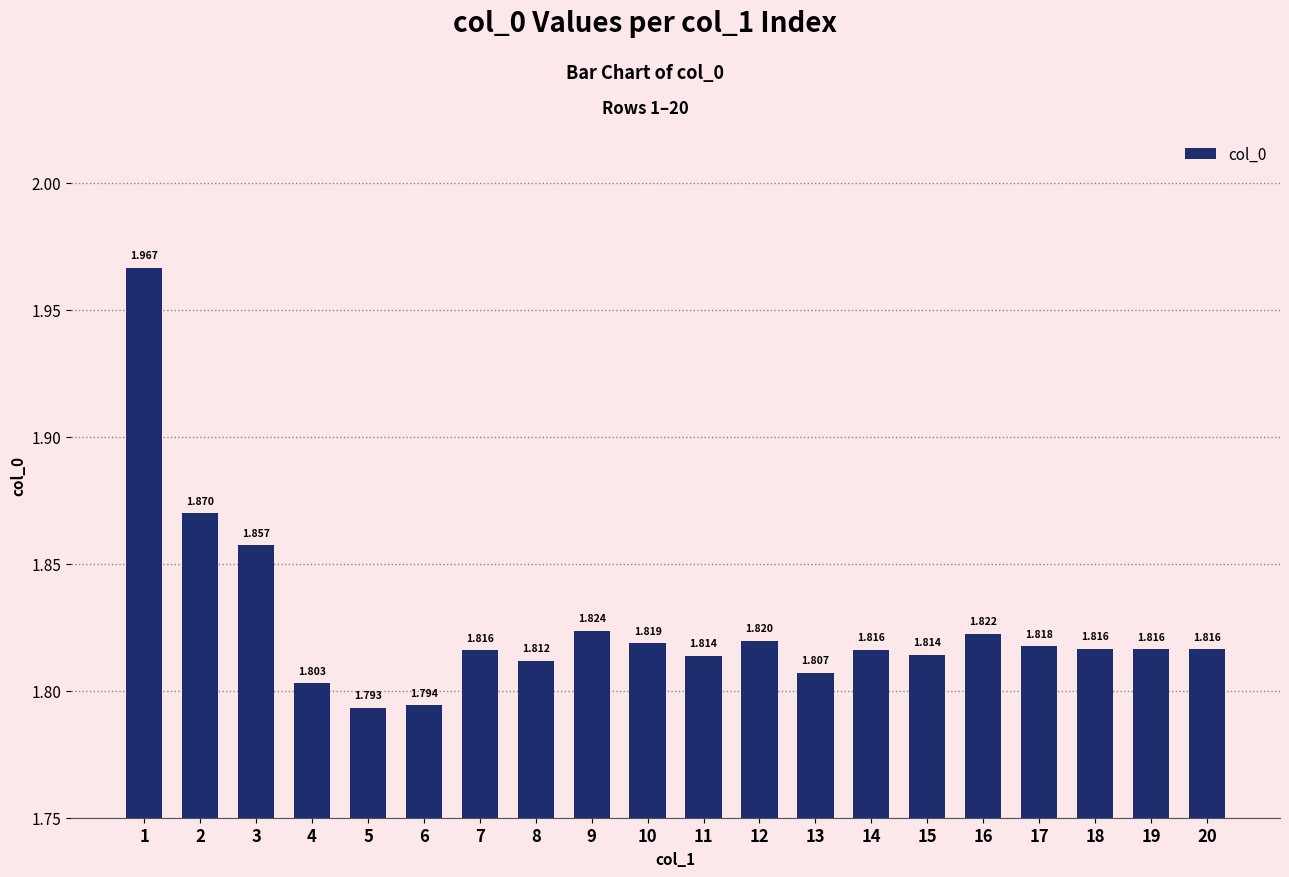

Reading right to left, extract all data points from this chart.

1.8	1.8	1.8	1.8	1.8	1.8	1.8	1.8	1.8	1.8	1.8	1.8	1.8	1.8	1.8	1.8	1.8	1.9	1.9	2.0